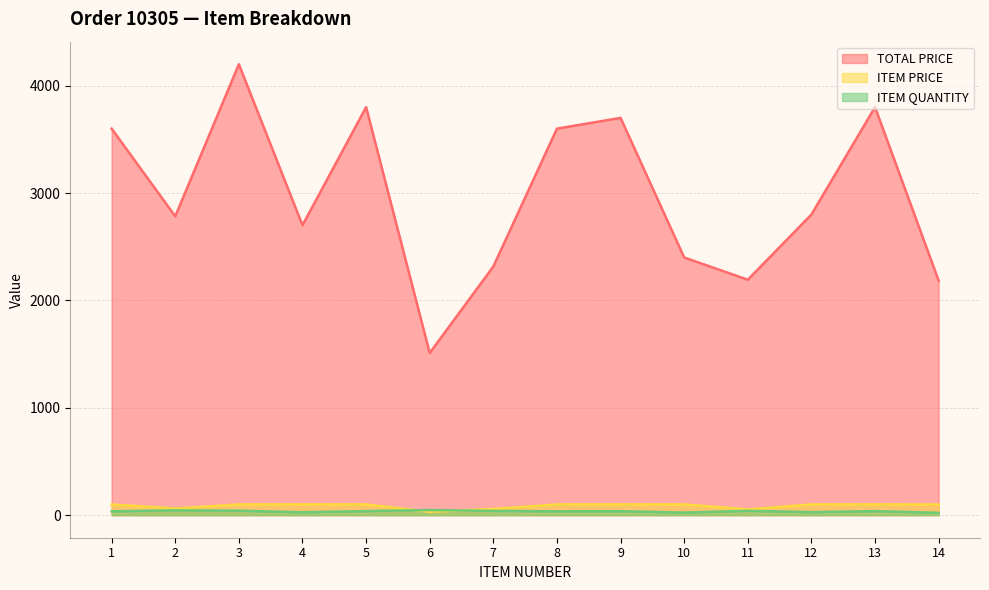

Rank the categories by ITEM PRICE value from highest to lowest.

1, 3, 4, 5, 8, 9, 10, 12, 13, 14, 2, 7, 11, 6